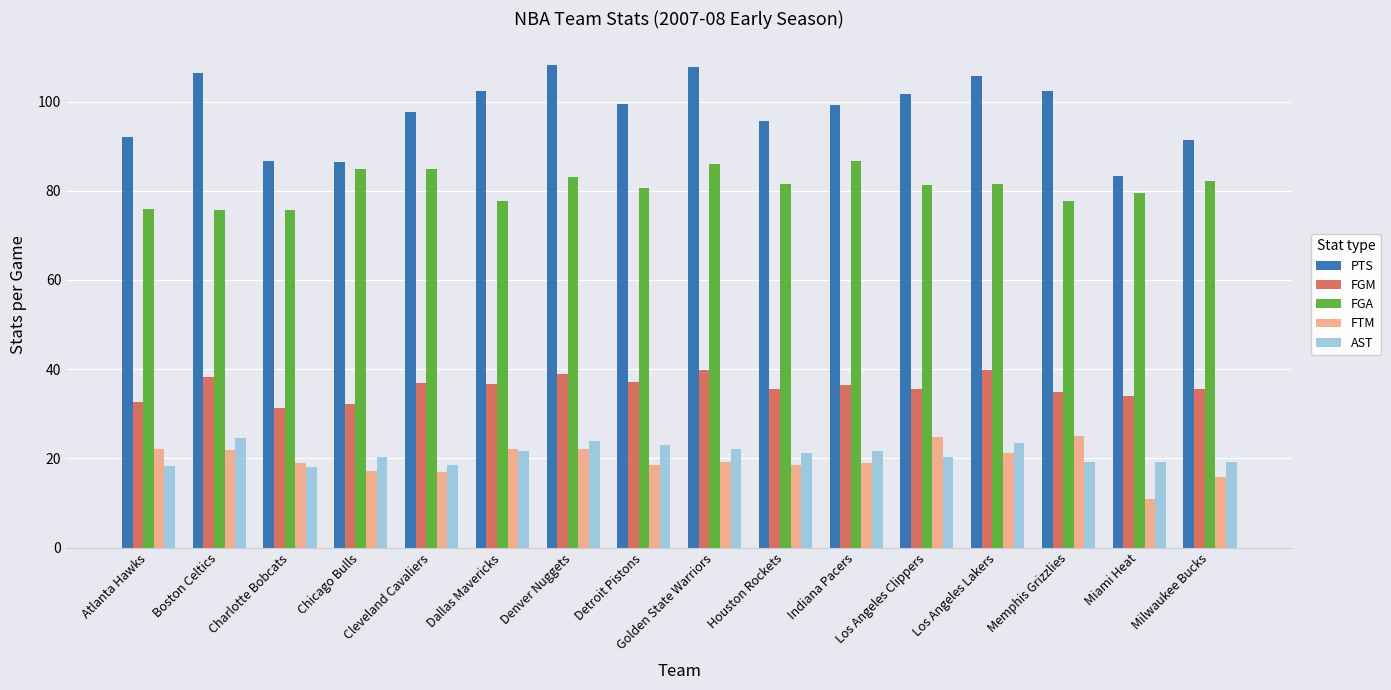

Which series has the widest spread of values?

PTS